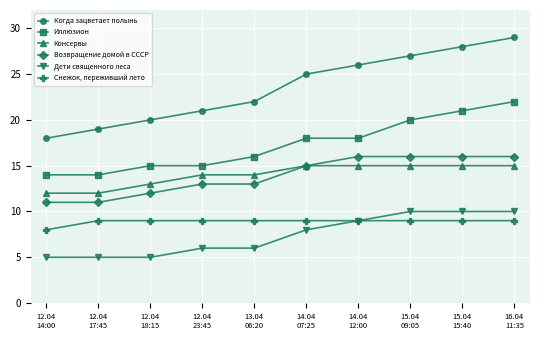

True or false: Когда зацветает полынь and Иллюзион cross at least once.

False